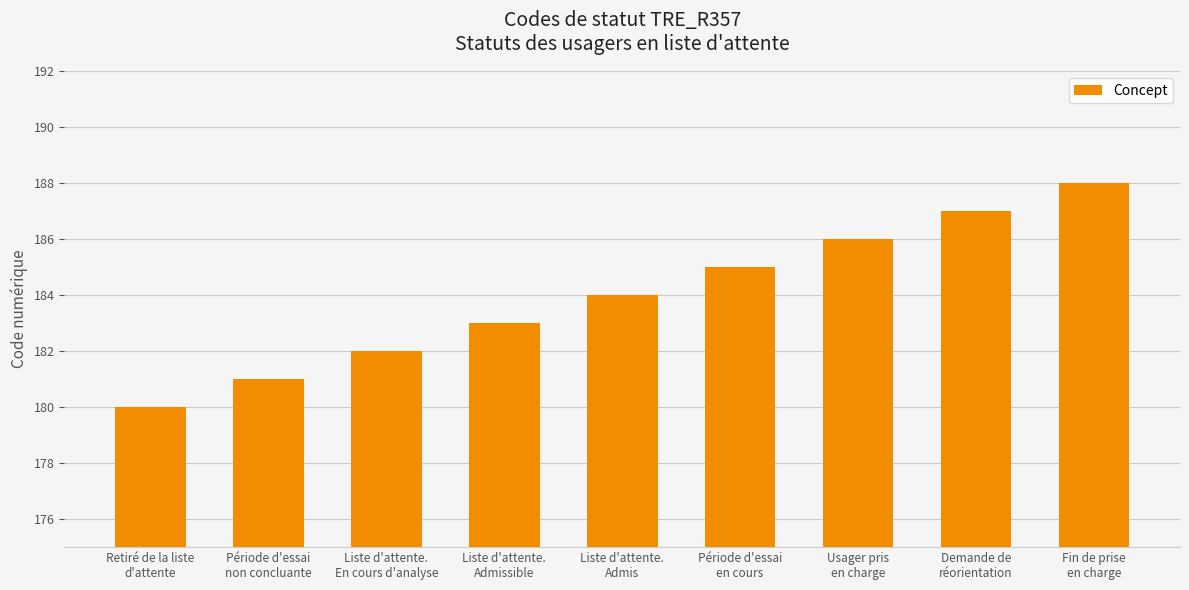

Reading right to left, extract all data points from this chart.

Fin de prise
en charge=188	Demande de
réorientation=187	Usager pris
en charge=186	Période d'essai
en cours=185	Liste d'attente.
Admis=184	Liste d'attente.
Admissible=183	Liste d'attente.
En cours d'analyse=182	Période d'essai
non concluante=181	Retiré de la liste
d'attente=180